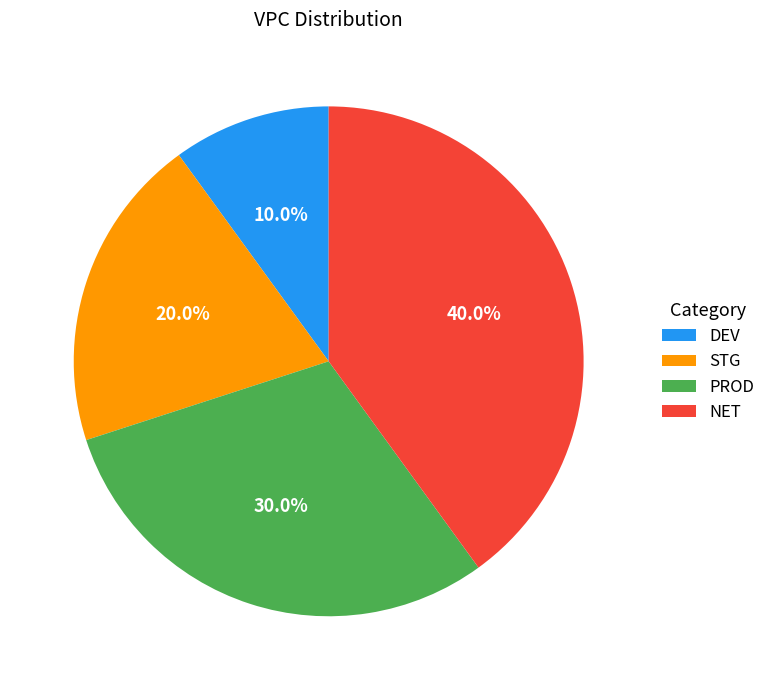

Which has a higher value, DEV or STG?

STG